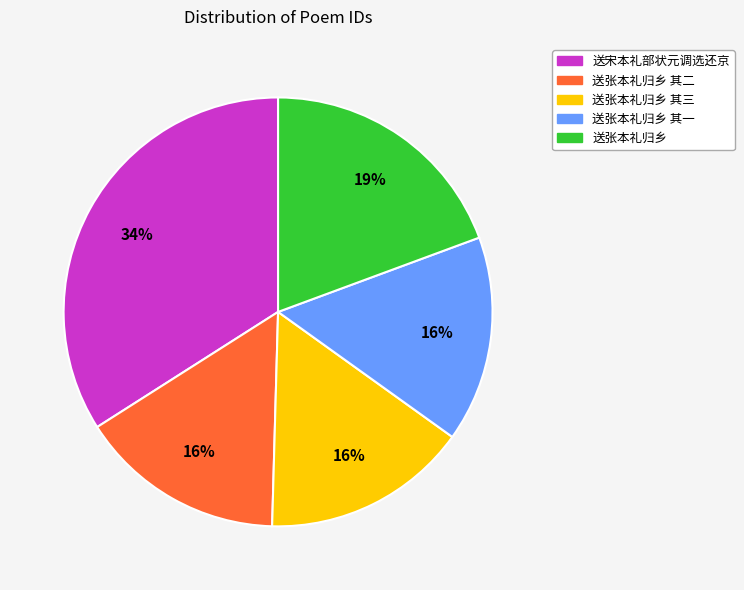

Is there any slice that represents more than half of the pie?

No